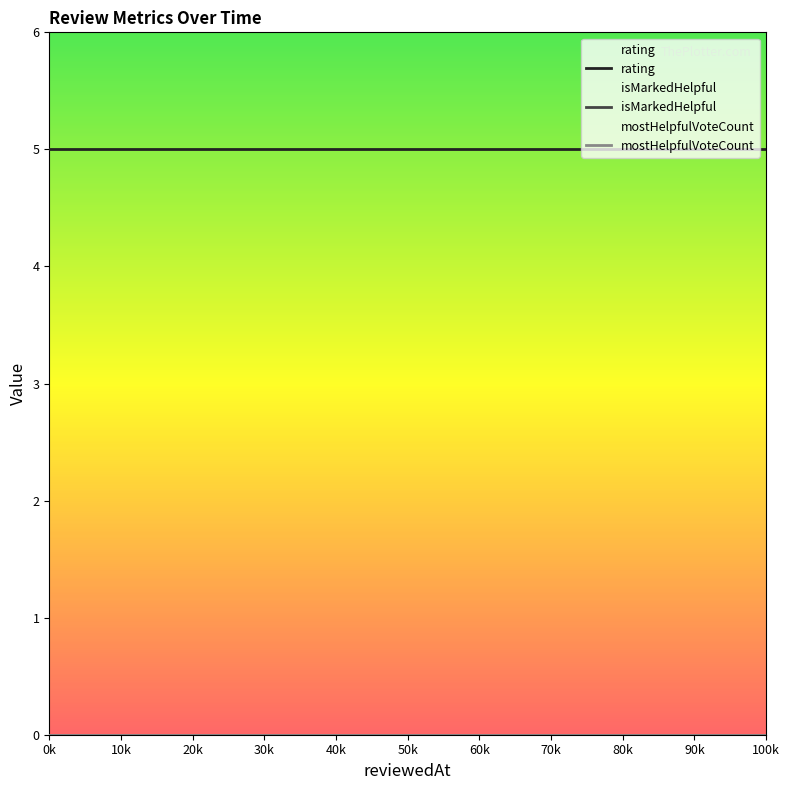

True or false: mostHelpfulVoteCount and isMarkedHelpful intersect in this chart.

False